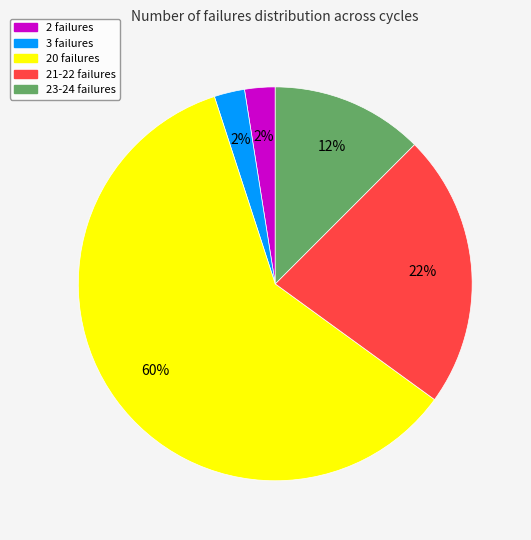

How many slices are in this pie chart?

5